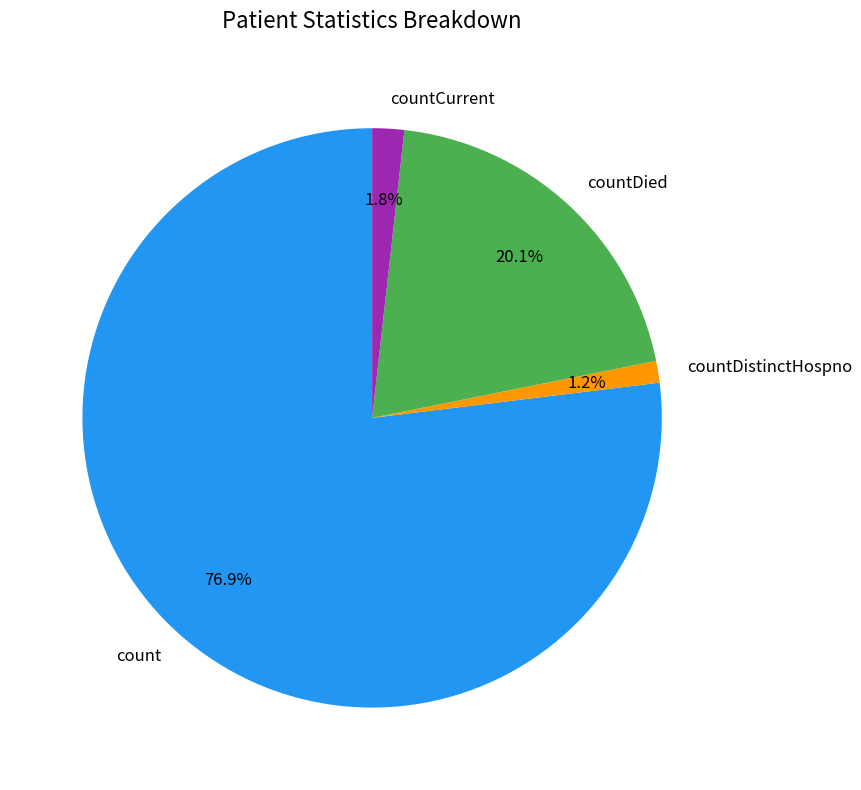

To the nearest percent, what percentage of the pie is countDistinctHospno?

1%